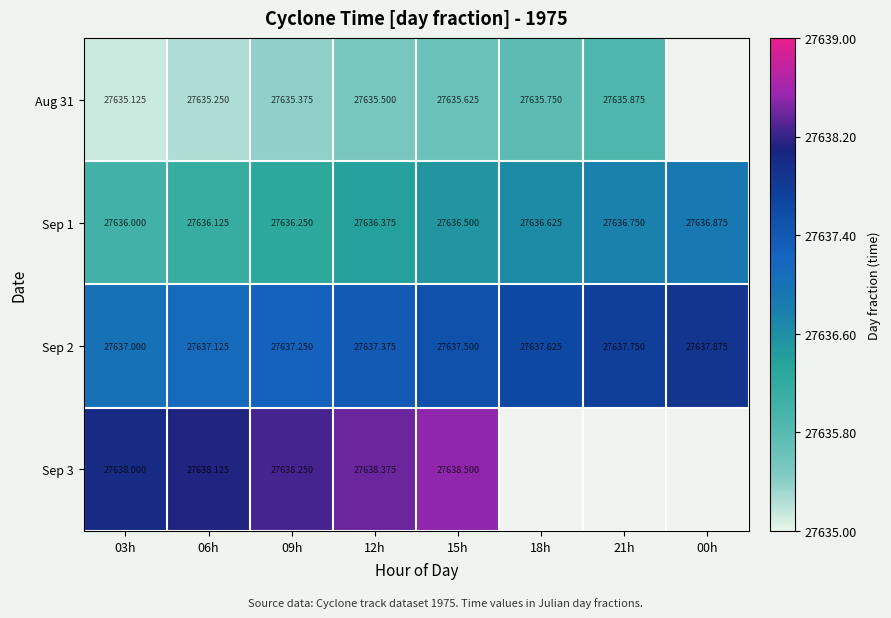

Count the number of data series in this chart.

4